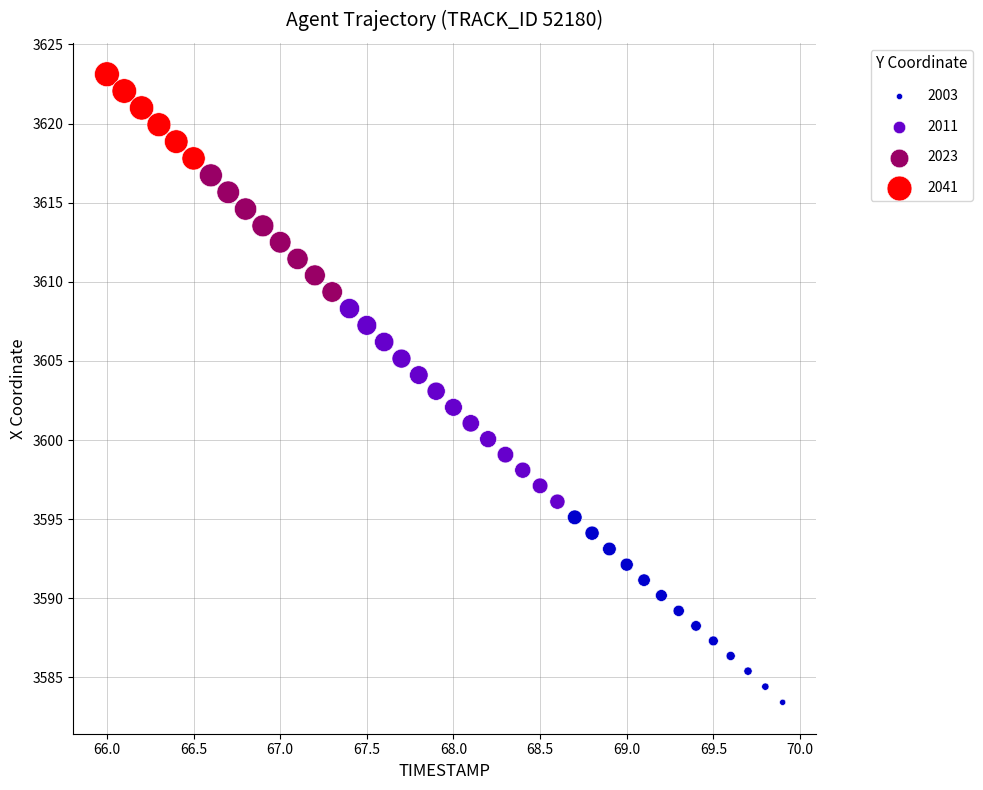

What is the range of Y values (max minus min)?

39.7